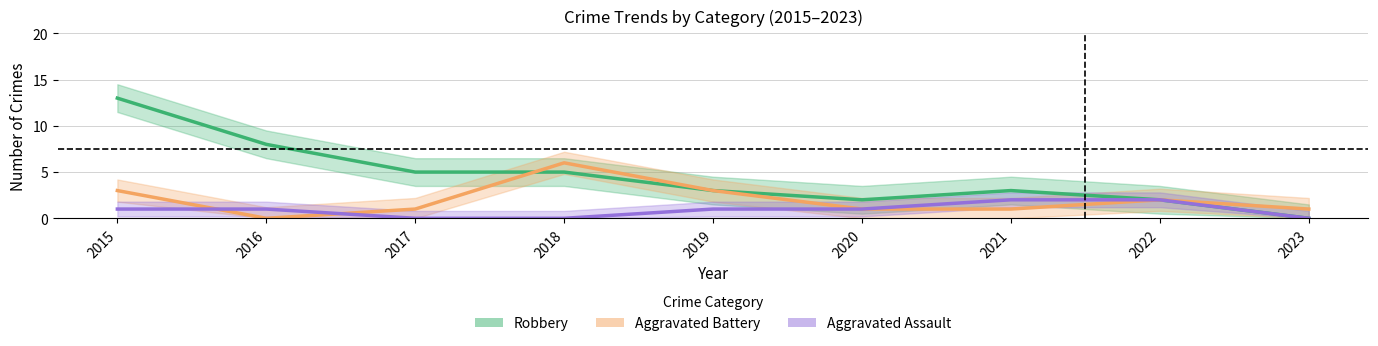

Between 2018 and 2019, which is larger?

2019